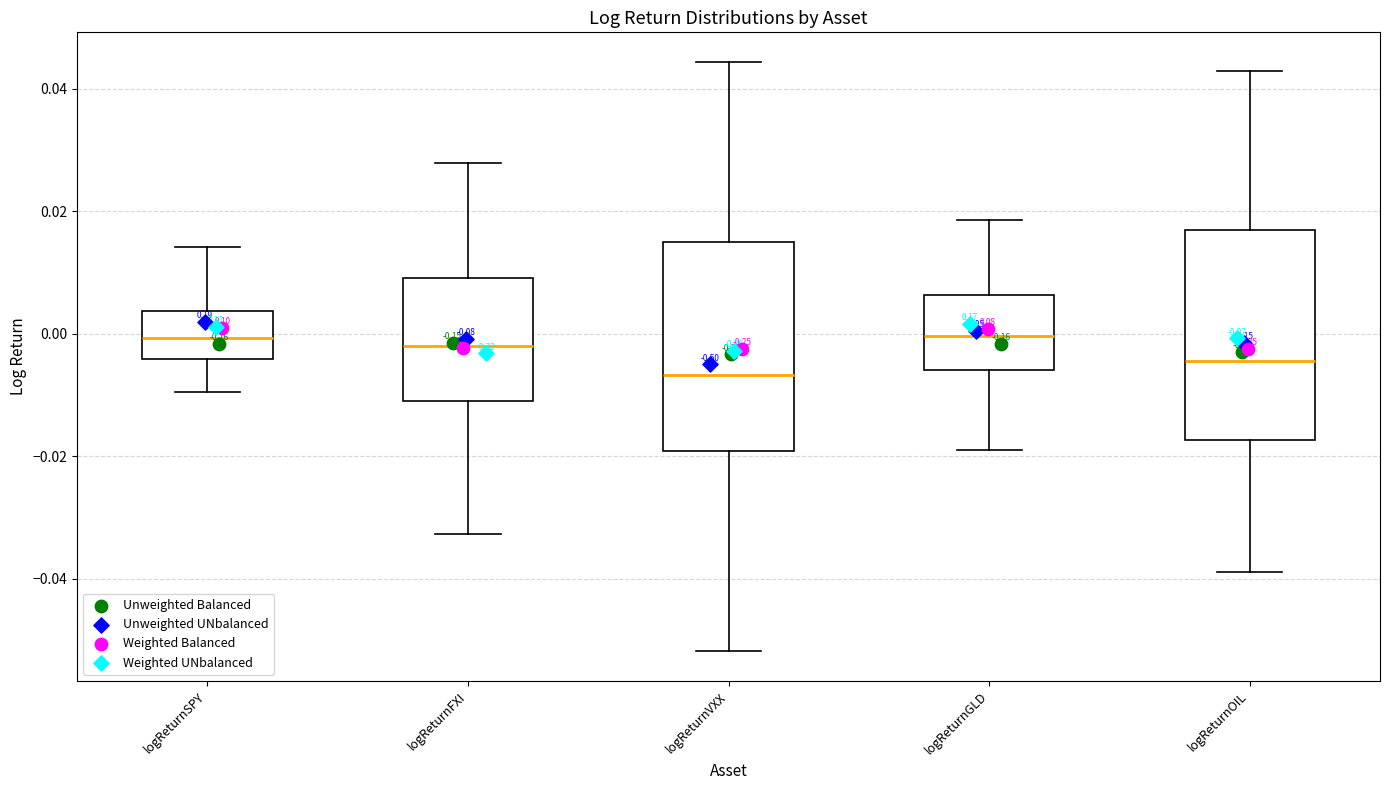

Reading left to right, transcribe this box plot: for each box, give where its median line is, the range the box spans, and where its two whiskers end, as read against the y-axis. The values are not printed on the chart, so give them approximately, as read against the axis.

logReturnSPY: median 0.000, box -0.004 to 0.004, whiskers -0.010 to 0.014
logReturnFXI: median -0.002, box -0.010 to 0.010, whiskers -0.032 to 0.028
logReturnVXX: median -0.006, box -0.020 to 0.014, whiskers -0.052 to 0.044
logReturnGLD: median 0.000, box -0.006 to 0.006, whiskers -0.018 to 0.018
logReturnOIL: median -0.004, box -0.018 to 0.016, whiskers -0.038 to 0.042